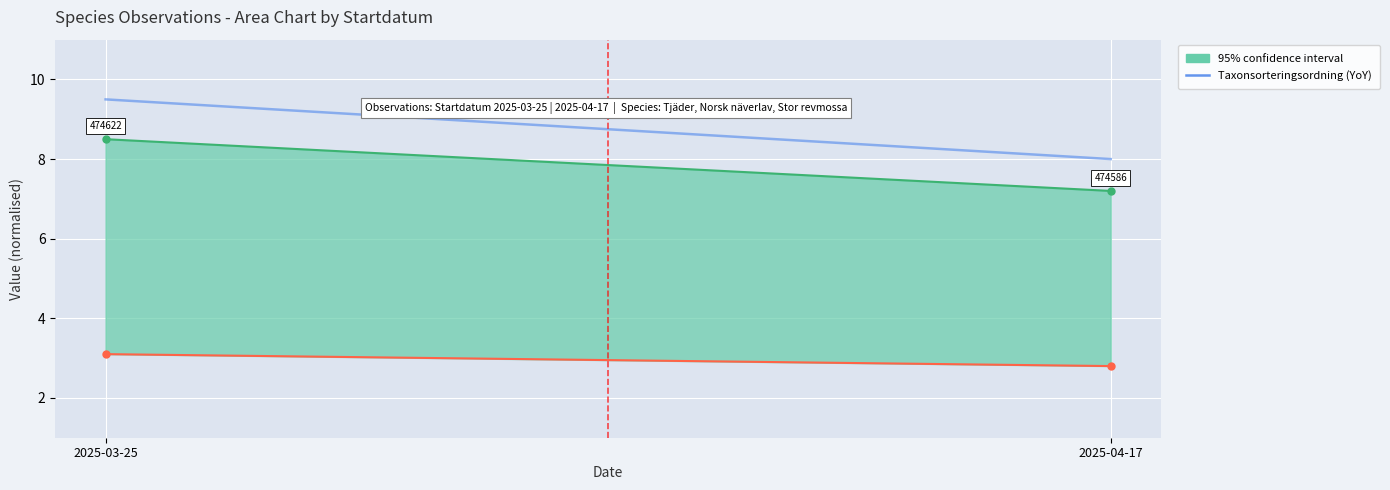

What is the greatest value displayed?

9.5